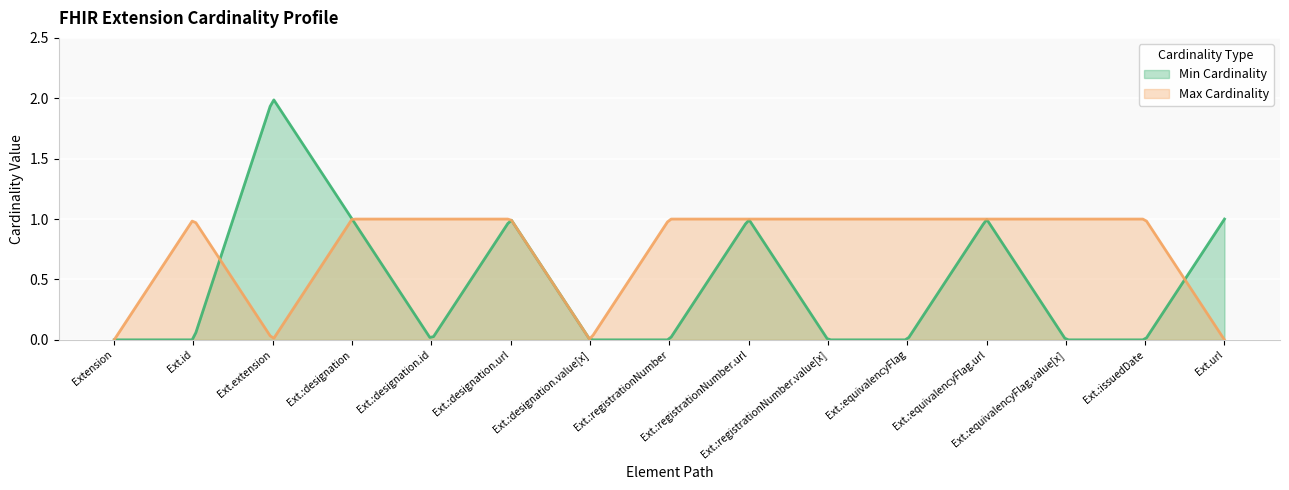

Between which two adjacent categories do Min Cardinality and Max Cardinality first intersect?

Extension.id and Extension.extension